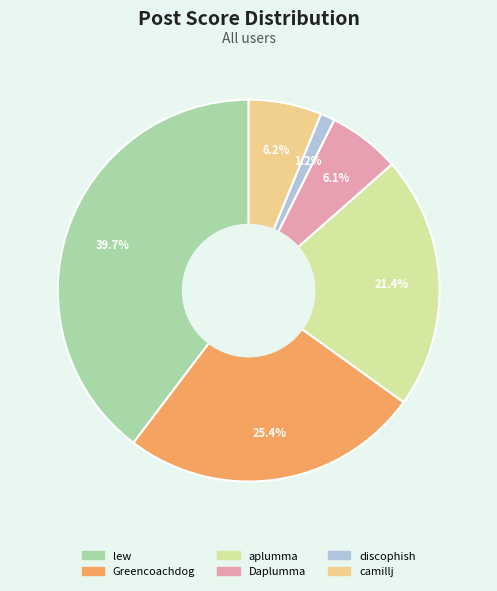

The discophish slice represents 11% of the pie. True or false?

False